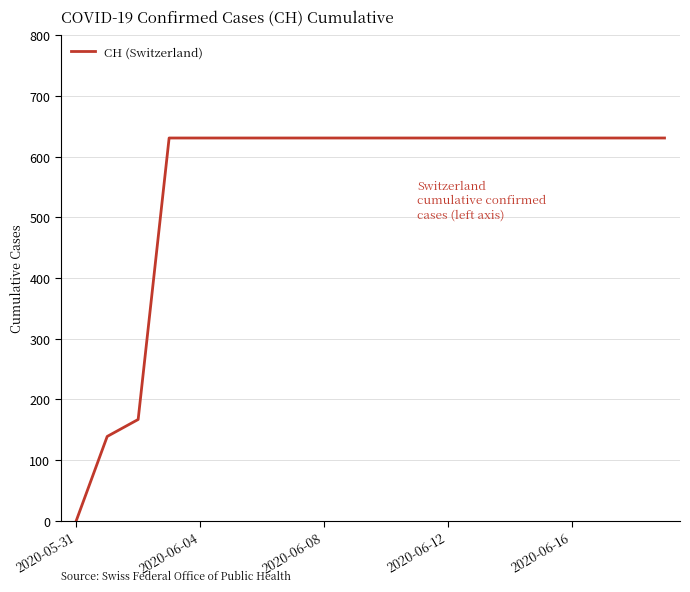

What is the maximum value shown in the chart?

631